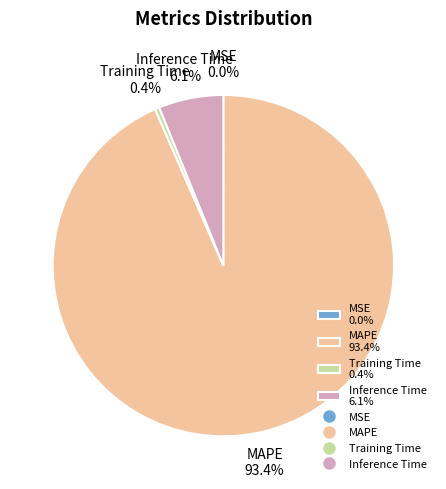

Is there any slice that represents more than half of the pie?

Yes